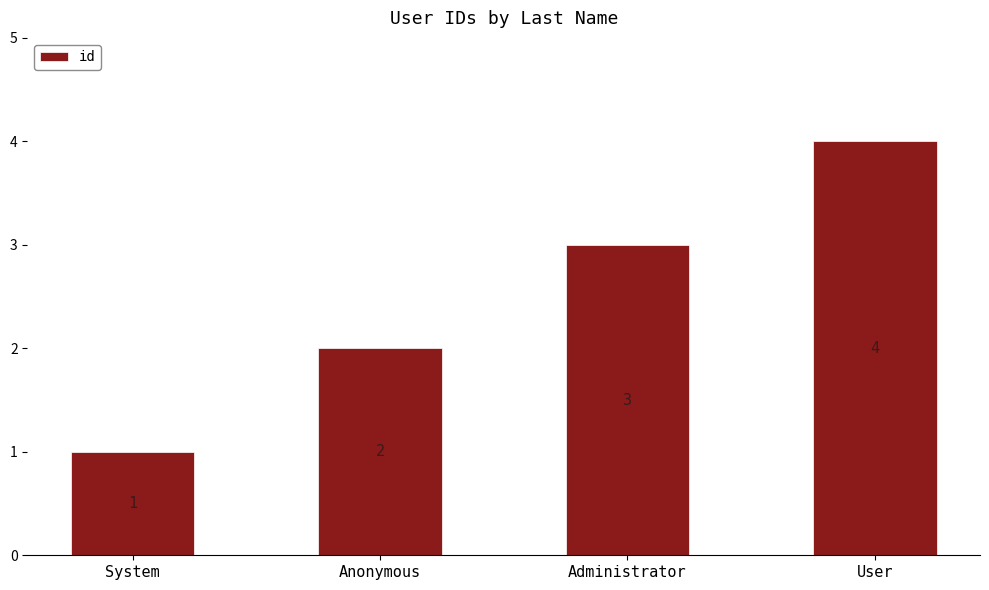

At which label is the value closest to 2?

Anonymous